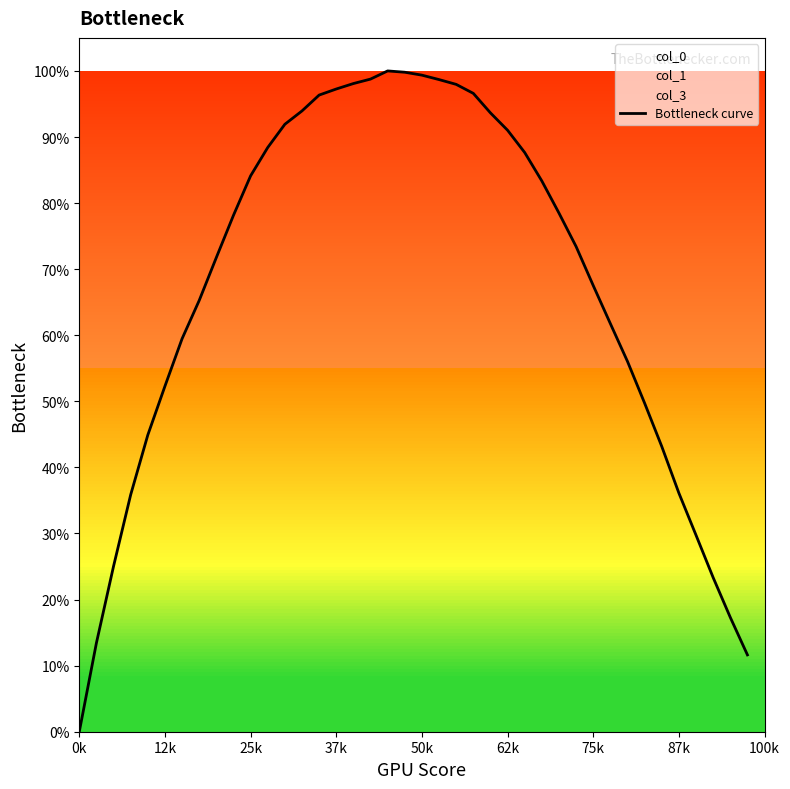

Is it true that the value at 12 is 0.9?

True